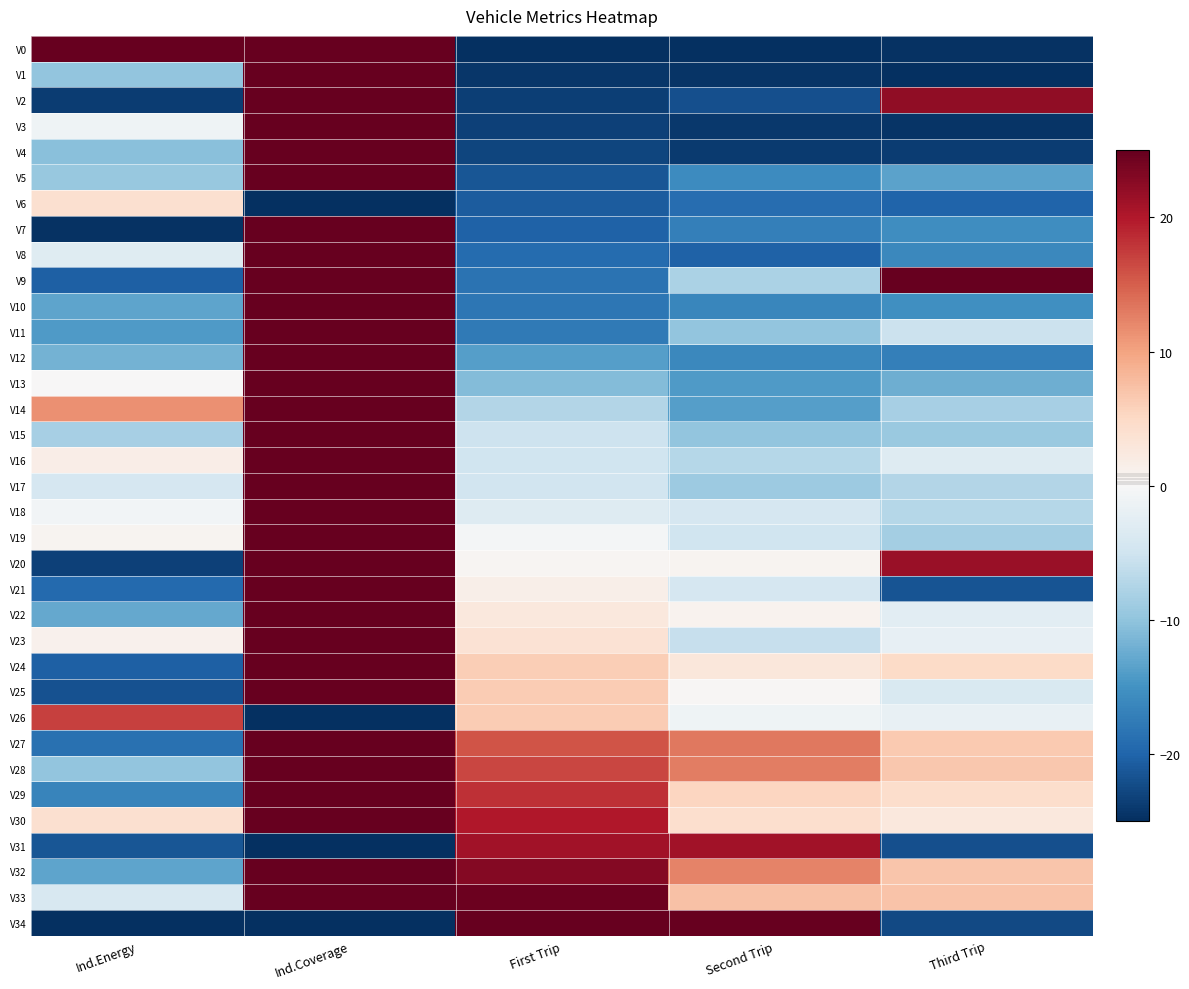

What is the difference between the highest and lowest values at Second Trip?

50.0